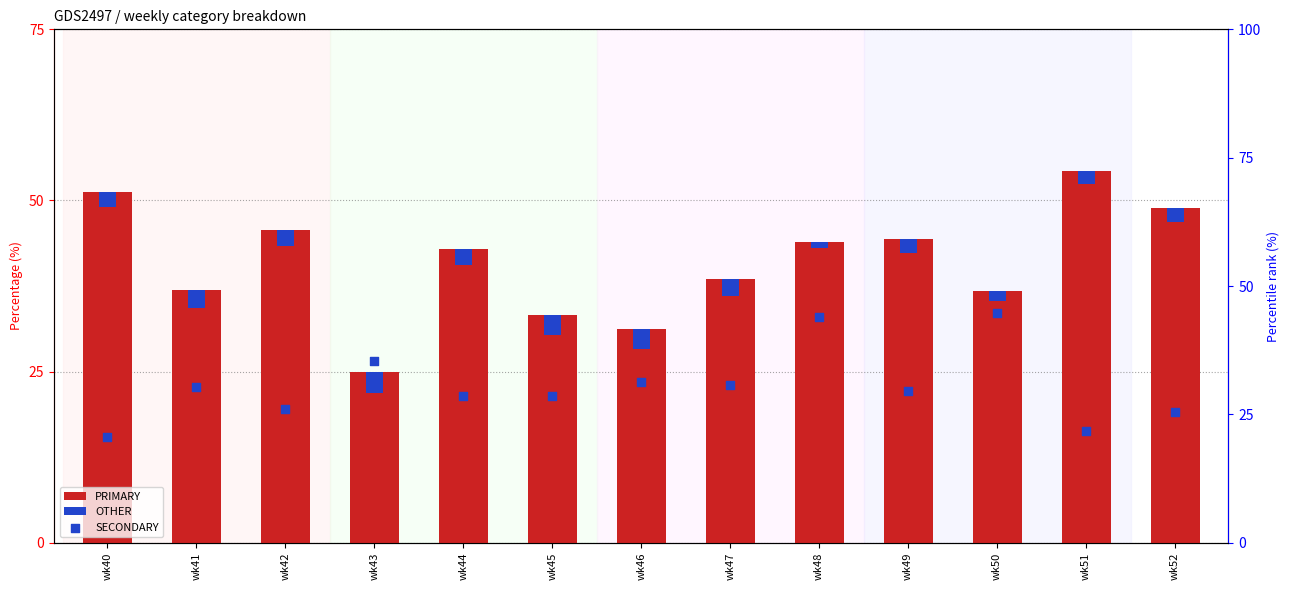

What are all the series names shown in the legend?

PRIMARY, OTHER, SECONDARY